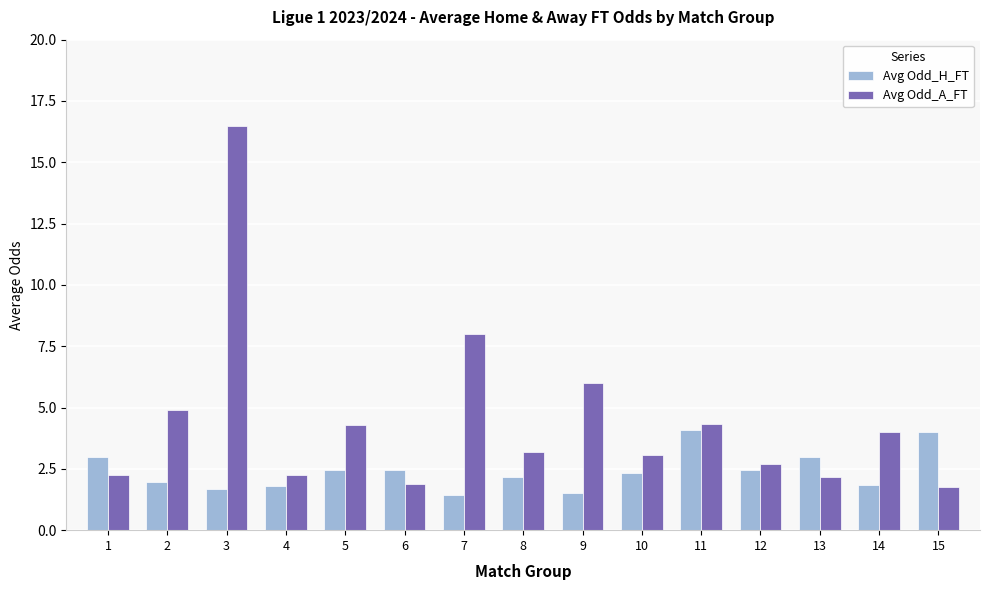

What is the approximate value of Avg Odd_A_FT at 12?

2.7